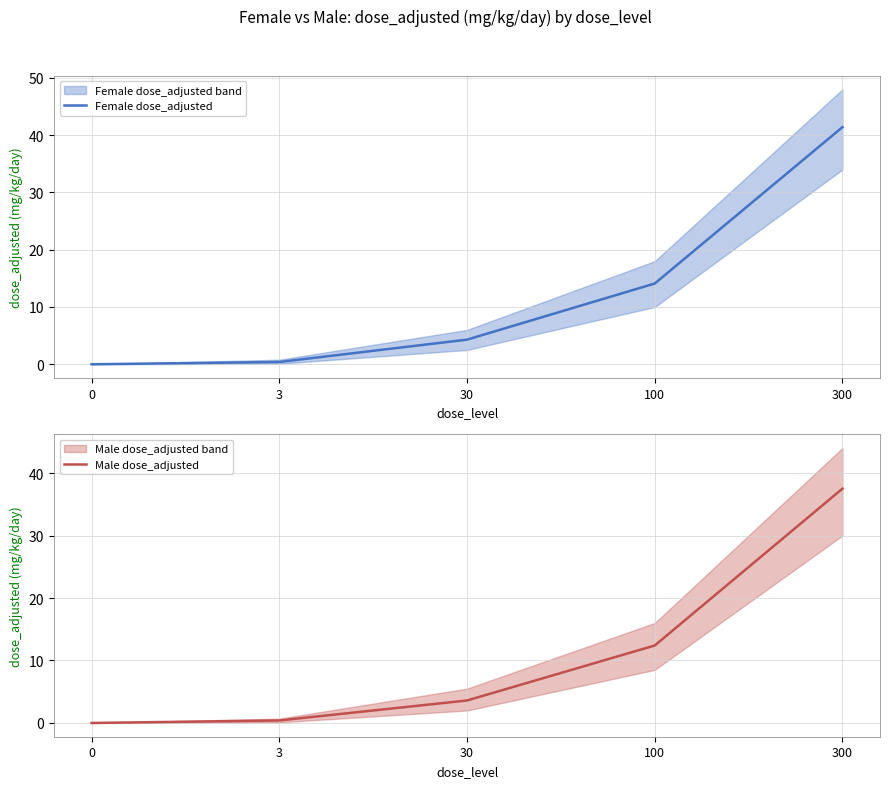

True or false: Female dose_adjusted has more than 1 points higher than both neighbors.

False